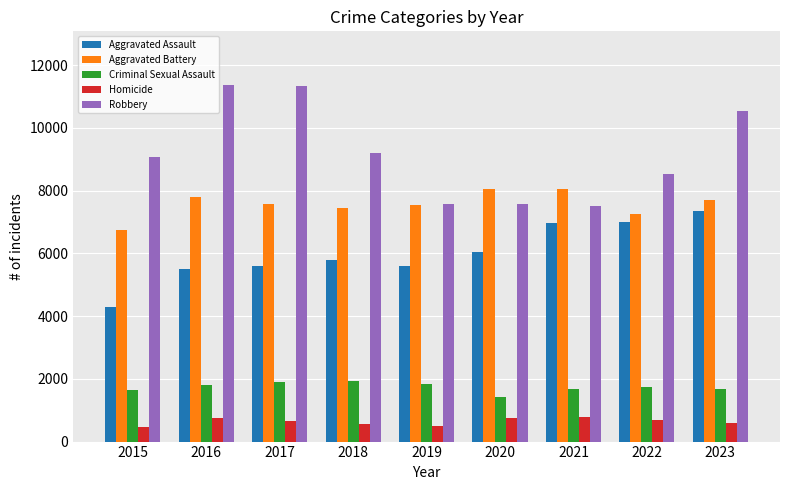

Which series has the widest spread of values?

Robbery